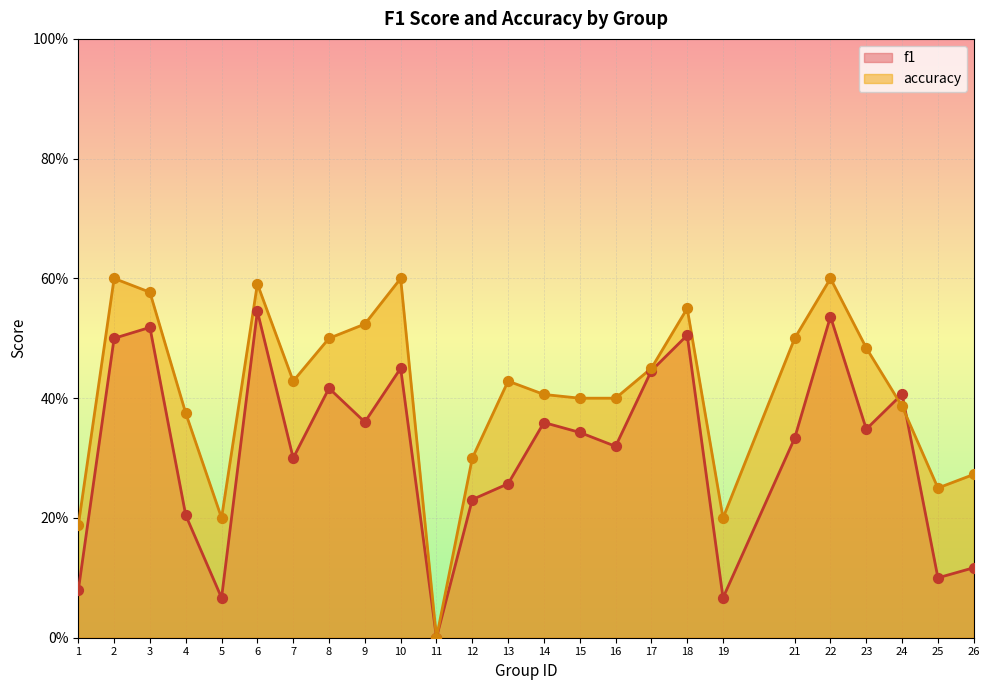

Is the value of accuracy at 23 greater than the value of f1 at 2?

No